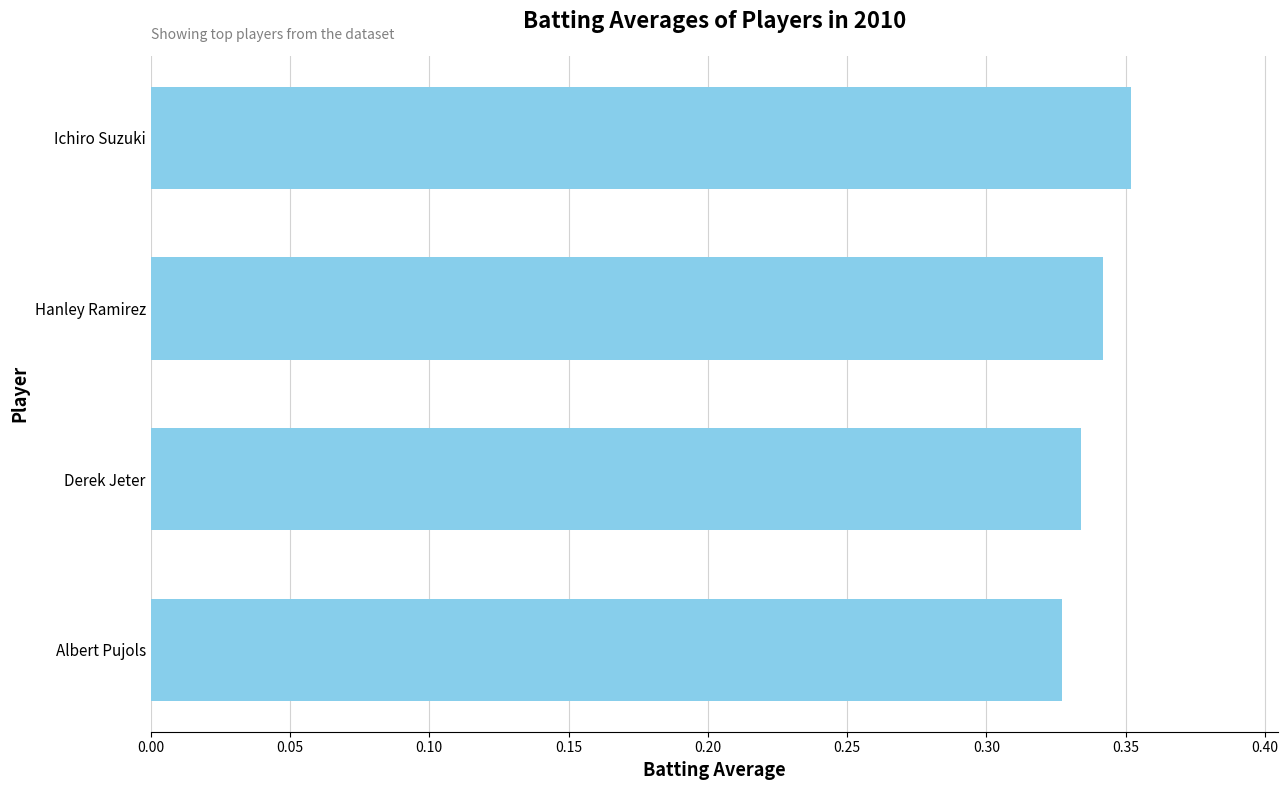

List the labels in order of value, smallest first.

Albert Pujols, Derek Jeter, Hanley Ramirez, Ichiro Suzuki